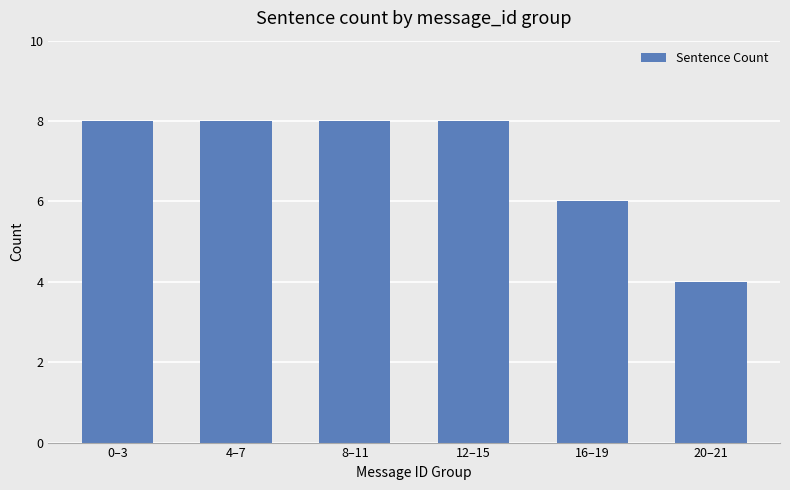

What is the difference between the values at 20–21 and 0–3?

4